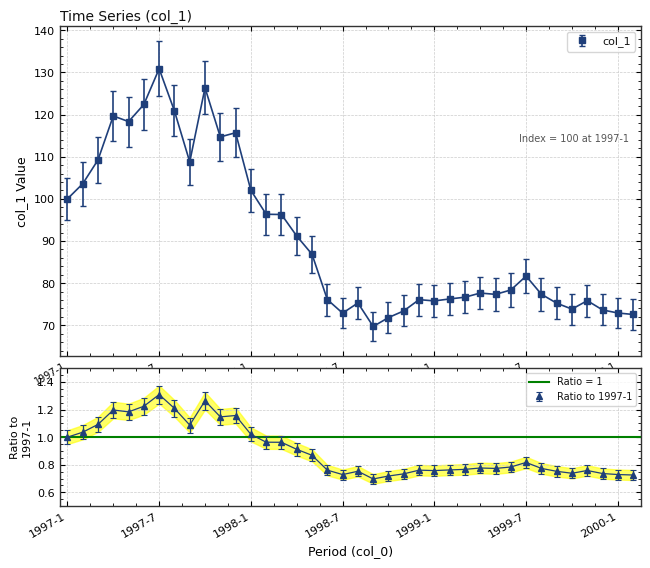

At which label does the data first exceed 78?

1997-1